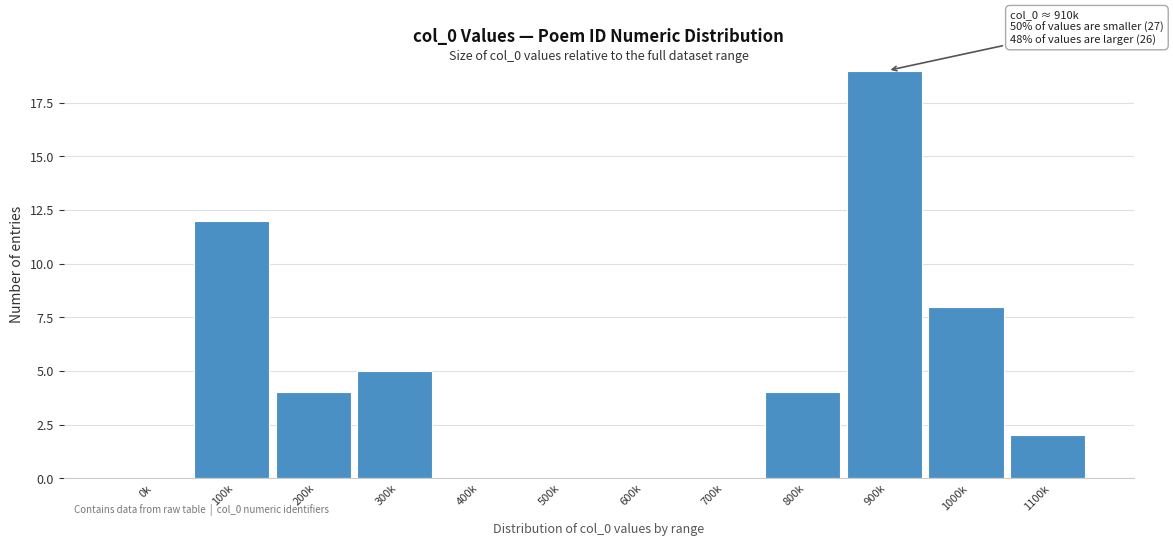

Reading right to left, extract all data points from this chart.

1100k=2	1000k=8	900k=19	800k=4	700k=0	600k=0	500k=0	400k=0	300k=5	200k=4	100k=12	0k=0